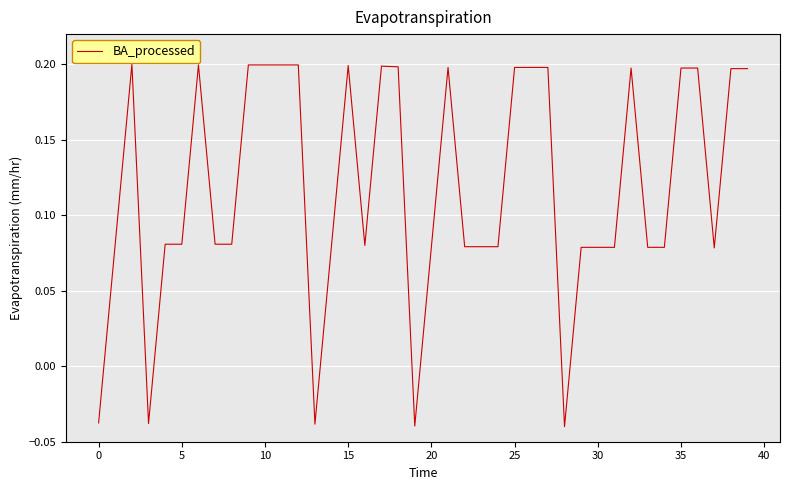

How many values are below zero?

5